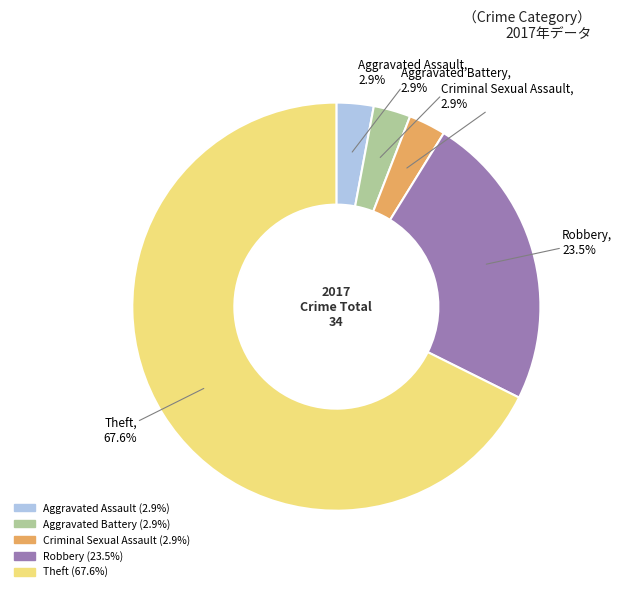

Which slice is the largest?

Theft